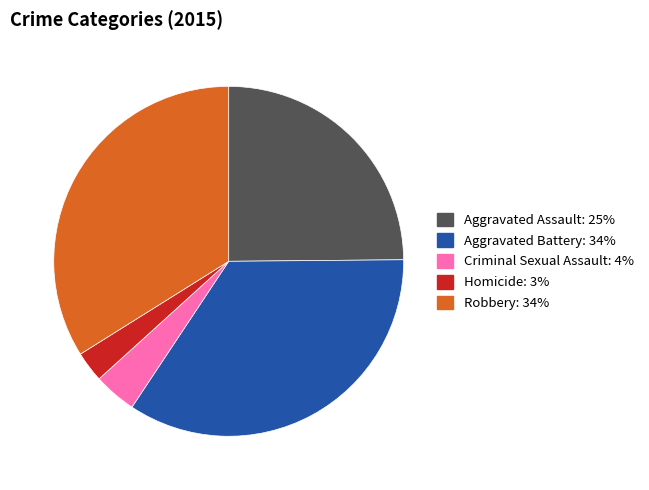

Combined, do Aggravated Assault and Criminal Sexual Assault account for over 50%?

No